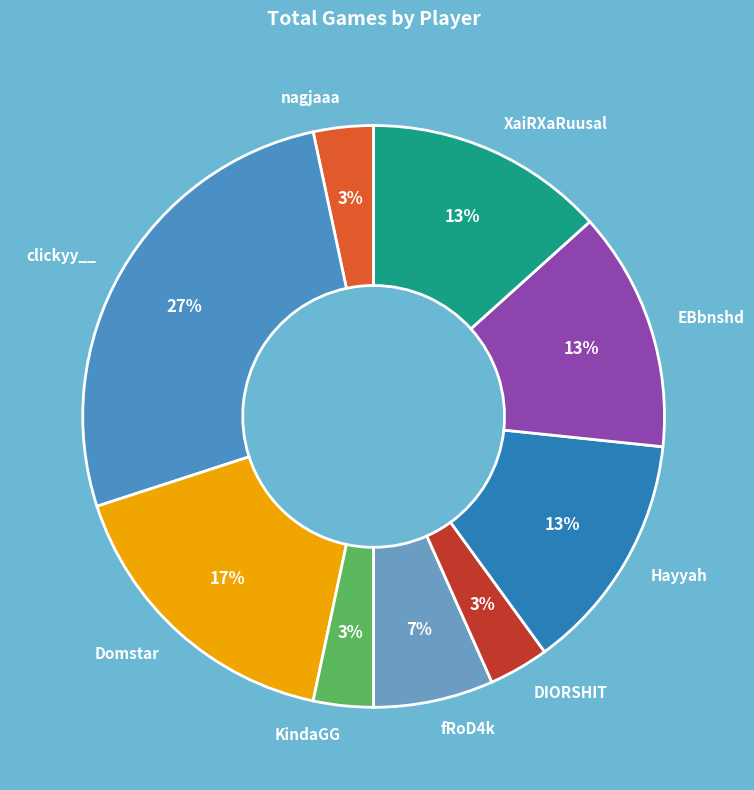

Which has a higher value, KindaGG or EBbnshd?

EBbnshd